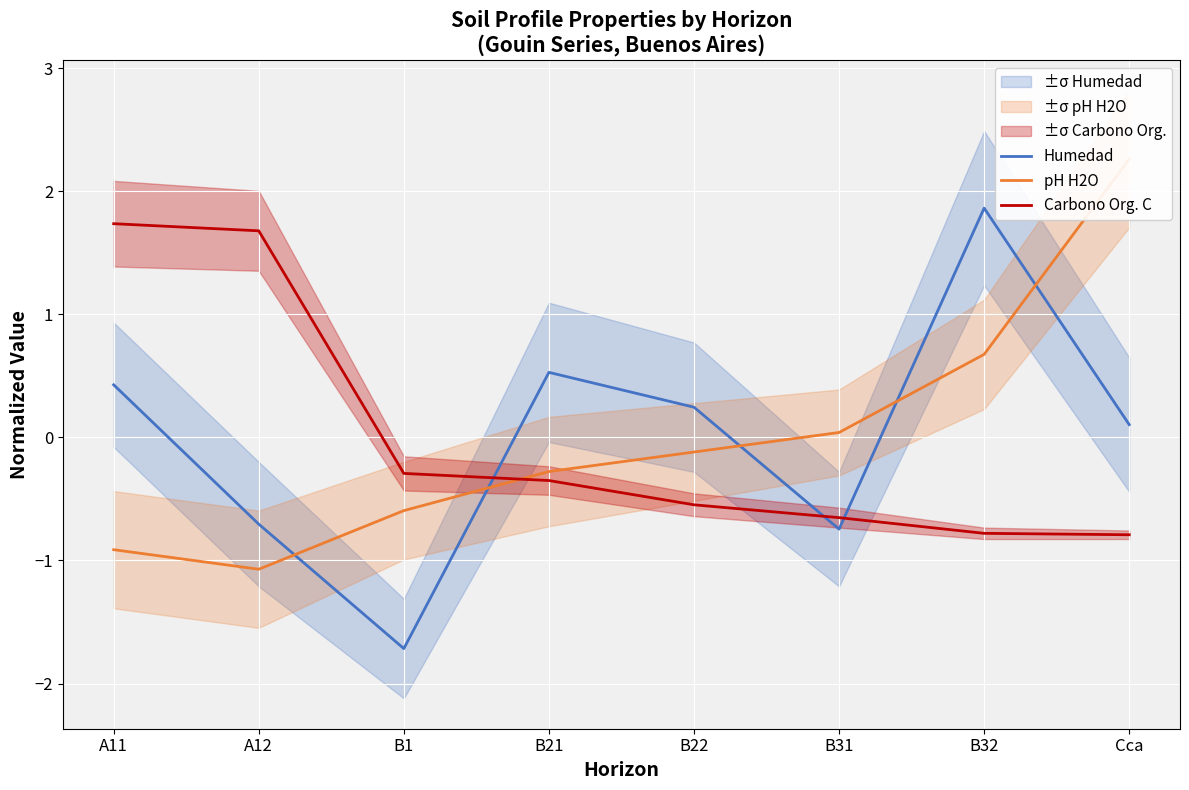

True or false: pH H2O and Carbono Org. C cross at least once.

True